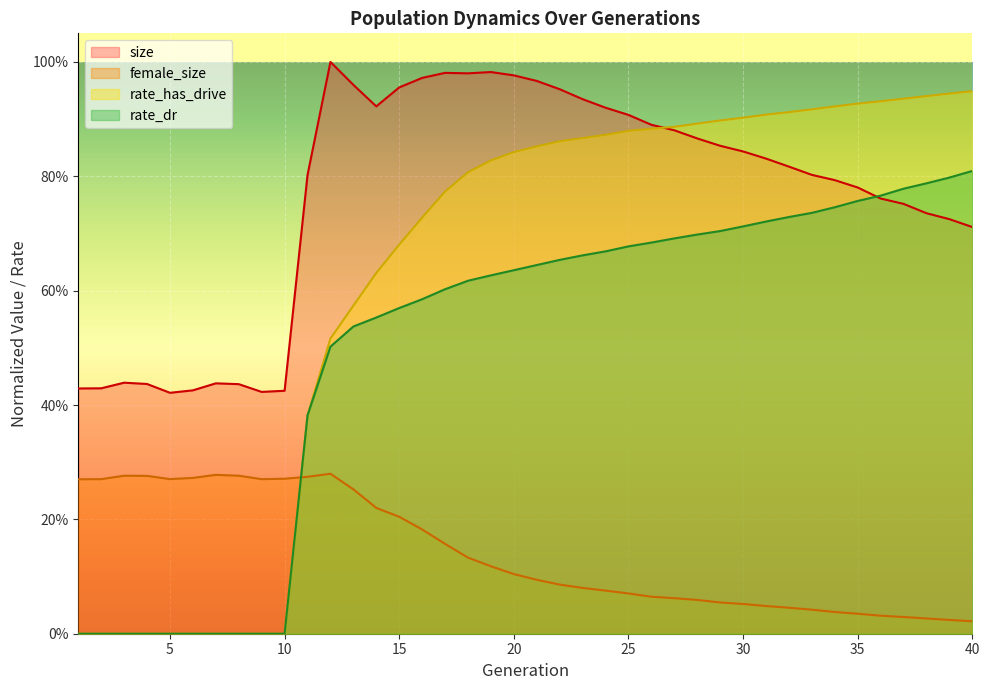

Rank the categories by size value from highest to lowest.

12, 19, 17, 18, 20, 16, 21, 13, 15, 22, 23, 14, 24, 25, 26, 27, 28, 29, 30, 31, 32, 33, 11, 34, 35, 36, 37, 38, 39, 40, 3, 7, 4, 8, 2, 1, 6, 10, 9, 5